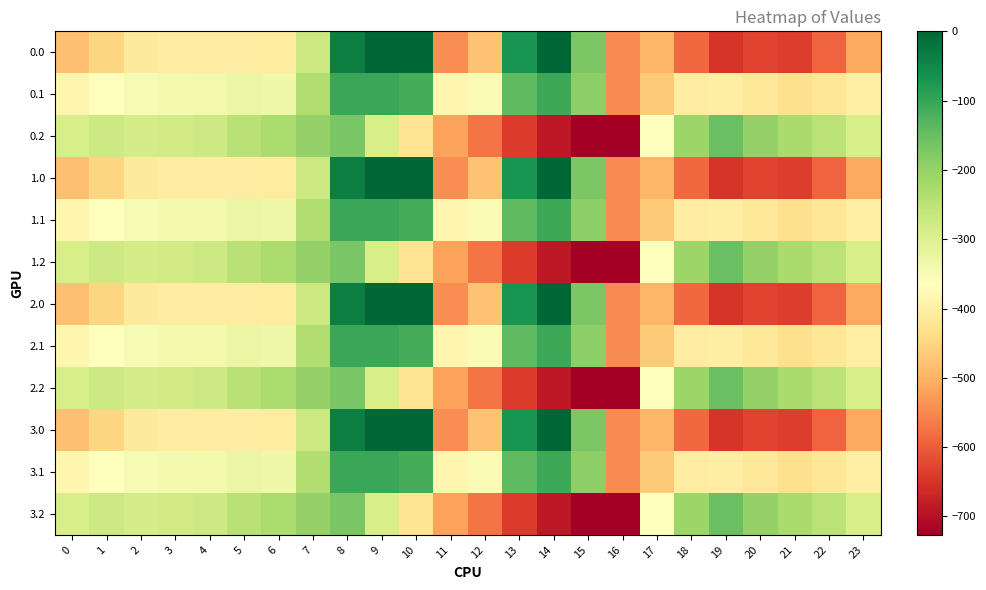

Reading left to right, transcribe all the data shown in this chart.

0.0: 0=-482.0	1=-449.5	2=-410.3	3=-404.4	4=-404.9	5=-403.8	6=-408.0	7=-270.7	8=-35.0	9=0.0	10=0.0	11=-544.3	12=-477.2	13=-70.2	14=-0.3	15=-172.8	16=-545.4	17=-494.8	18=-586.7	19=-649.2	20=-629.9	21=-638.4	22=-592.3	23=-511.3
0.1: 0=-384.6	1=-361.1	2=-347.9	3=-342.7	4=-339.6	5=-325.7	6=-332.2	7=-234.9	8=-102.3	9=-104.8	10=-114.0	11=-384.7	12=-350.8	13=-141.2	14=-105.5	15=-190.4	16=-547.3	17=-466.6	18=-405.4	19=-400.2	20=-414.5	21=-432.4	22=-419.9	23=-399.4
0.2: 0=-287.1	1=-272.7	2=-285.5	3=-281.0	4=-274.4	5=-245.0	6=-228.8	7=-199.0	8=-169.5	9=-288.5	10=-423.5	11=-520.6	12=-571.2	13=-640.4	14=-687.4	15=-725.8	16=-726.6	17=-362.4	18=-210.0	19=-151.0	20=-199.2	21=-226.4	22=-247.4	23=-287.5
1.0: 0=-482.0	1=-449.5	2=-410.3	3=-404.4	4=-404.9	5=-403.8	6=-408.0	7=-270.7	8=-35.0	9=0.0	10=0.0	11=-544.3	12=-477.2	13=-70.2	14=-0.3	15=-172.8	16=-545.4	17=-494.8	18=-586.7	19=-649.2	20=-629.9	21=-638.4	22=-592.3	23=-511.3
1.1: 0=-384.6	1=-361.1	2=-347.9	3=-342.7	4=-339.6	5=-325.7	6=-332.2	7=-234.9	8=-102.3	9=-104.8	10=-114.0	11=-384.7	12=-350.8	13=-141.2	14=-105.5	15=-190.4	16=-547.3	17=-466.6	18=-405.4	19=-400.2	20=-414.5	21=-432.4	22=-419.9	23=-399.4
1.2: 0=-287.1	1=-272.7	2=-285.5	3=-281.0	4=-274.4	5=-245.0	6=-228.8	7=-199.0	8=-169.5	9=-288.5	10=-423.5	11=-520.6	12=-571.2	13=-640.4	14=-687.4	15=-725.8	16=-726.6	17=-362.4	18=-210.0	19=-151.0	20=-199.2	21=-226.4	22=-247.4	23=-287.5
2.0: 0=-482.0	1=-449.5	2=-410.3	3=-404.4	4=-404.9	5=-403.8	6=-408.0	7=-270.7	8=-35.0	9=0.0	10=0.0	11=-544.3	12=-477.2	13=-70.2	14=-0.3	15=-172.8	16=-545.4	17=-494.8	18=-586.7	19=-649.2	20=-629.9	21=-638.4	22=-592.3	23=-511.3
2.1: 0=-384.6	1=-361.1	2=-347.9	3=-342.7	4=-339.6	5=-325.7	6=-332.2	7=-234.9	8=-102.3	9=-104.8	10=-114.0	11=-384.7	12=-350.8	13=-141.2	14=-105.5	15=-190.4	16=-547.3	17=-466.6	18=-405.4	19=-400.2	20=-414.5	21=-432.4	22=-419.9	23=-399.4
2.2: 0=-287.1	1=-272.7	2=-285.5	3=-281.0	4=-274.4	5=-245.0	6=-228.8	7=-199.0	8=-169.5	9=-288.5	10=-423.5	11=-520.6	12=-571.2	13=-640.4	14=-687.4	15=-725.8	16=-726.6	17=-362.4	18=-210.0	19=-151.0	20=-199.2	21=-226.4	22=-247.4	23=-287.5
3.0: 0=-482.0	1=-449.5	2=-410.3	3=-404.4	4=-404.9	5=-403.8	6=-408.0	7=-270.7	8=-35.0	9=0.0	10=0.0	11=-544.3	12=-477.2	13=-70.2	14=-0.3	15=-172.8	16=-545.4	17=-494.8	18=-586.7	19=-649.2	20=-629.9	21=-638.4	22=-592.3	23=-511.3
3.1: 0=-384.6	1=-361.1	2=-347.9	3=-342.7	4=-339.6	5=-325.7	6=-332.2	7=-234.9	8=-102.3	9=-104.8	10=-114.0	11=-384.7	12=-350.8	13=-141.2	14=-105.5	15=-190.4	16=-547.3	17=-466.6	18=-405.4	19=-400.2	20=-414.5	21=-432.4	22=-419.9	23=-399.4
3.2: 0=-287.1	1=-272.7	2=-285.5	3=-281.0	4=-274.4	5=-245.0	6=-228.8	7=-199.0	8=-169.5	9=-288.5	10=-423.5	11=-520.6	12=-571.2	13=-640.4	14=-687.4	15=-725.8	16=-726.6	17=-362.4	18=-210.0	19=-151.0	20=-199.2	21=-226.4	22=-247.4	23=-287.5